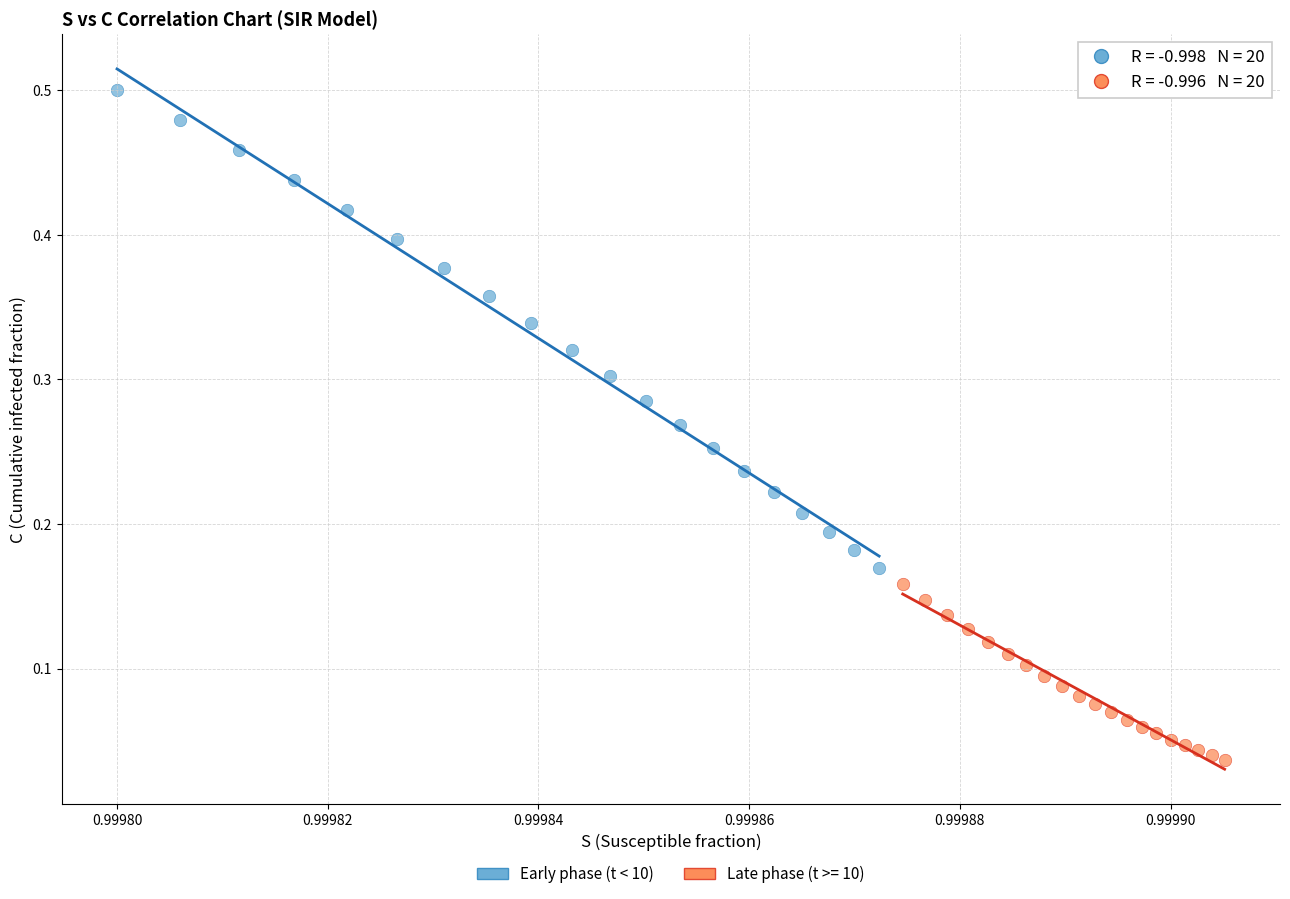

Which series reaches the maximum Y coordinate?

Early phase (t < 10)